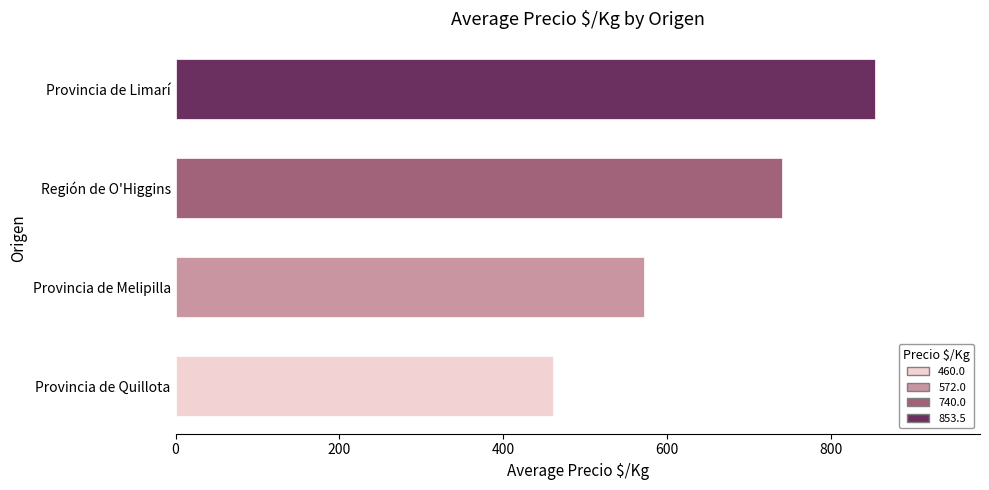

The value at Provincia de Quillota is 209. True or false?

False